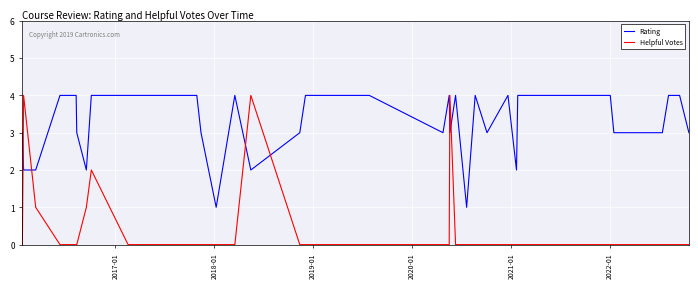

Rank the series by their average value, from highest to lowest.

Rating, Helpful Votes